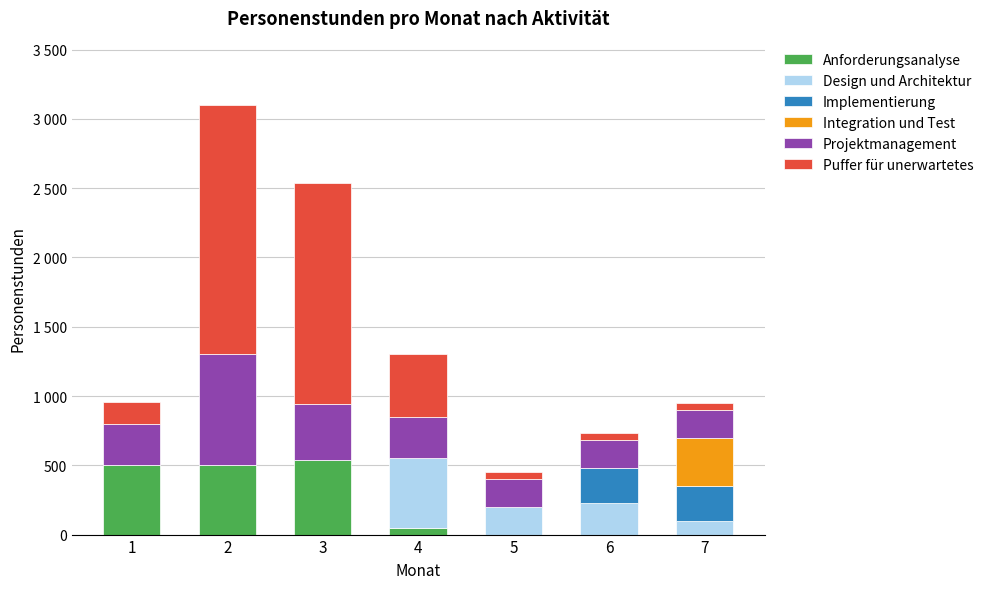

At 4, list the series in order from largest to smallest.

Design und Architektur, Puffer für unerwartetes, Projektmanagement, Anforderungsanalyse, Implementierung, Integration und Test